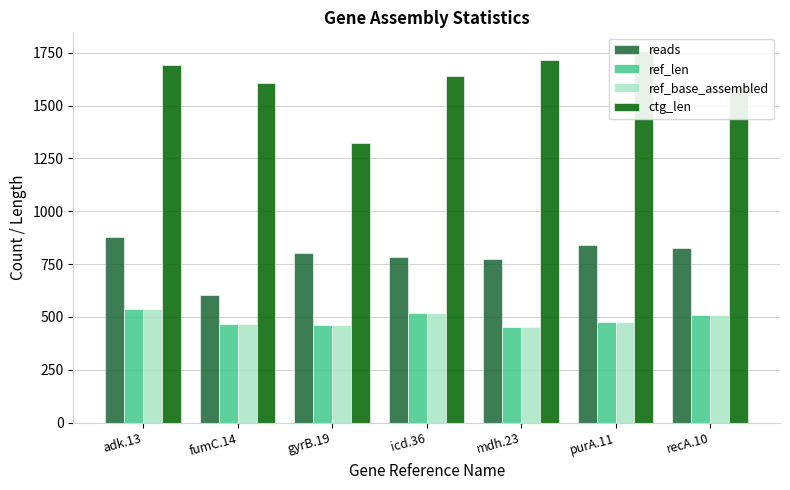

Where does the reads series first go above 802?

adk.13